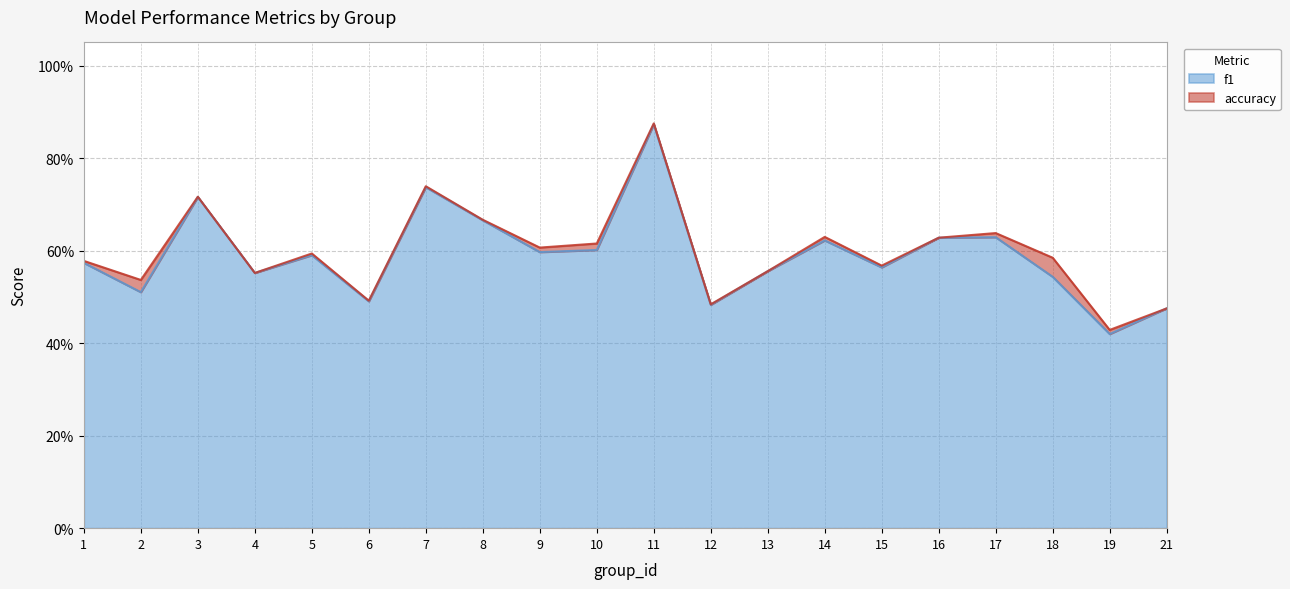

Read the f1 value at 8.

0.7